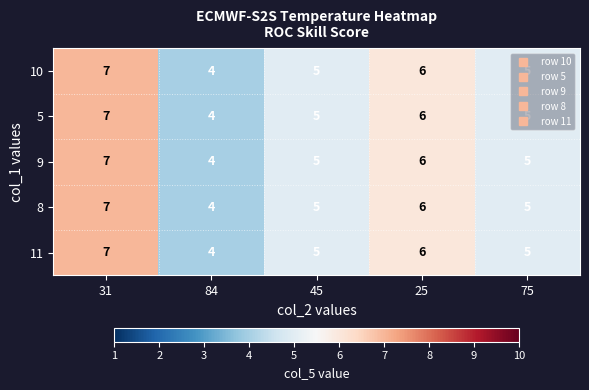

What is the approximate value of 5 at 45?

5